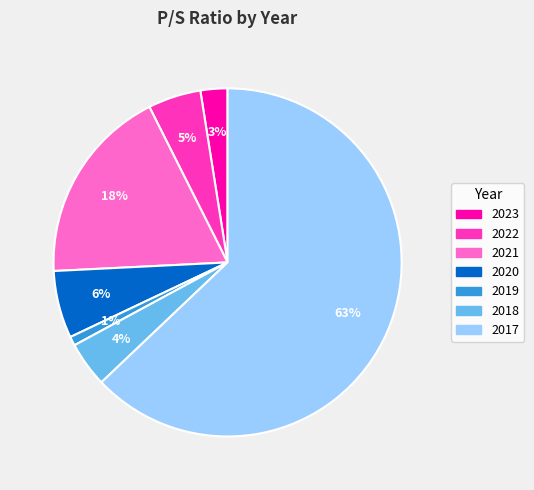

What percentage is the 2021 slice, to the nearest percent?

18%